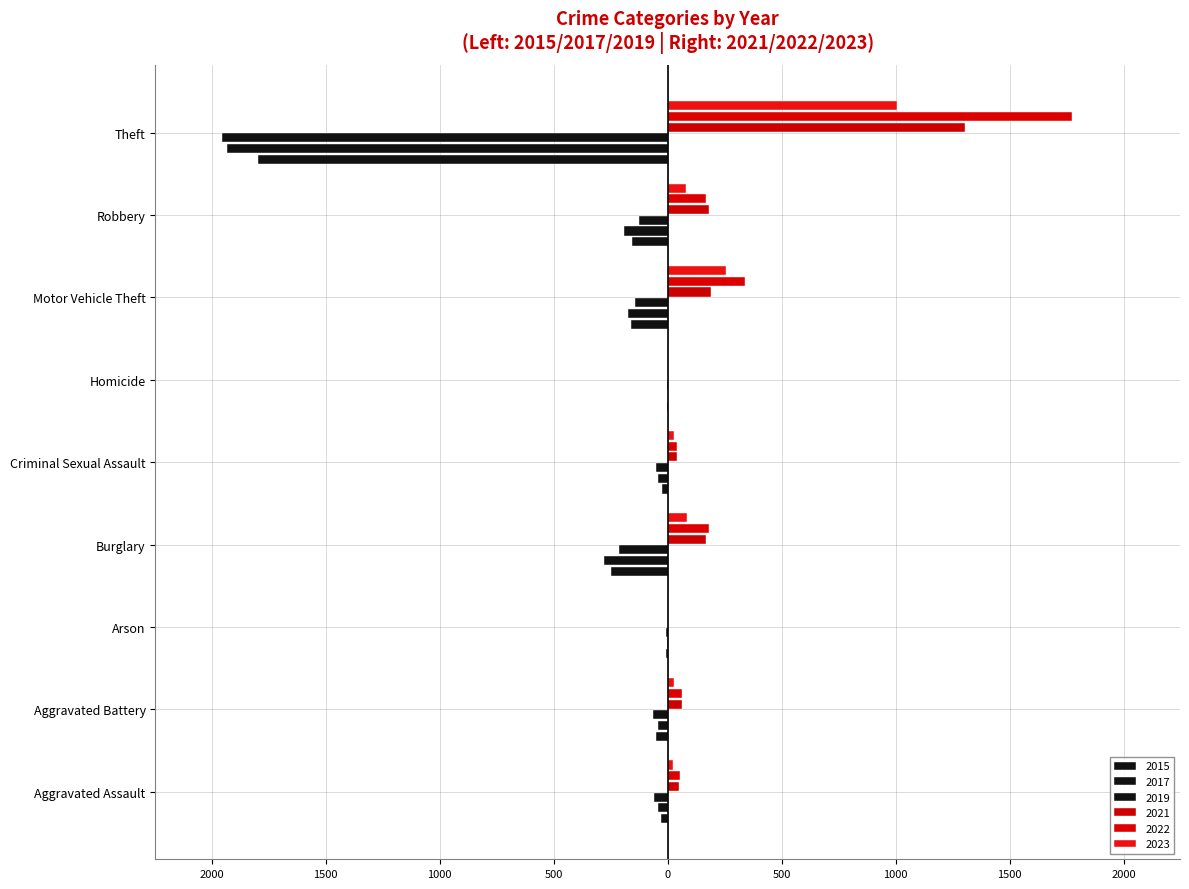

What is the value of the 2019 bar at the 4th from the left?

-213